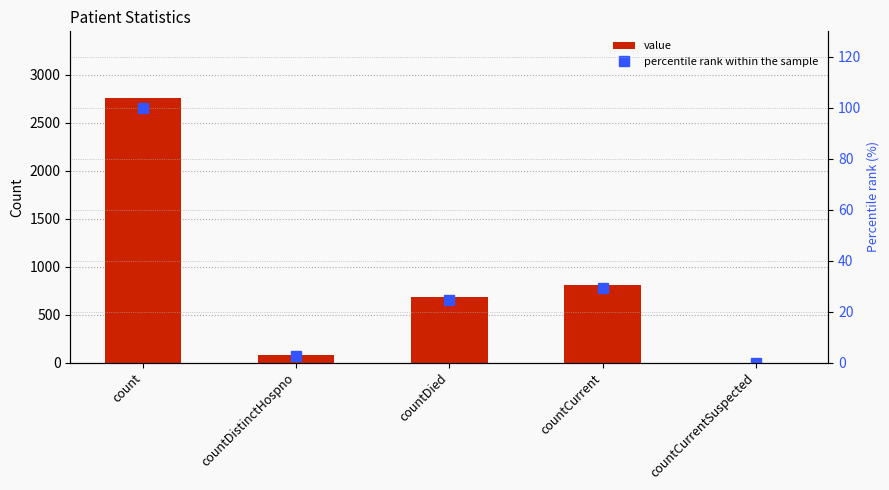

Which series has the largest total across all categories?

value